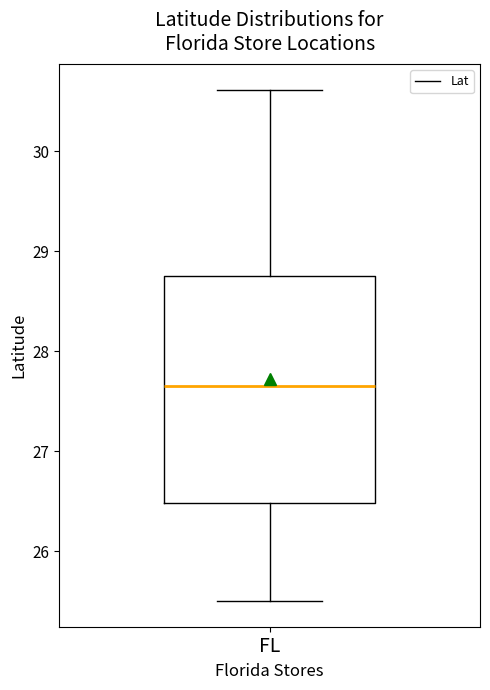

Transcribe this box plot: give where the median line is, the range the box spans, and where the two whiskers end, as read against the y-axis. The values are not printed on the chart, so give them approximately, as read against the axis.

median 27.7, box 26.5 to 28.7, whiskers 25.5 to 30.6